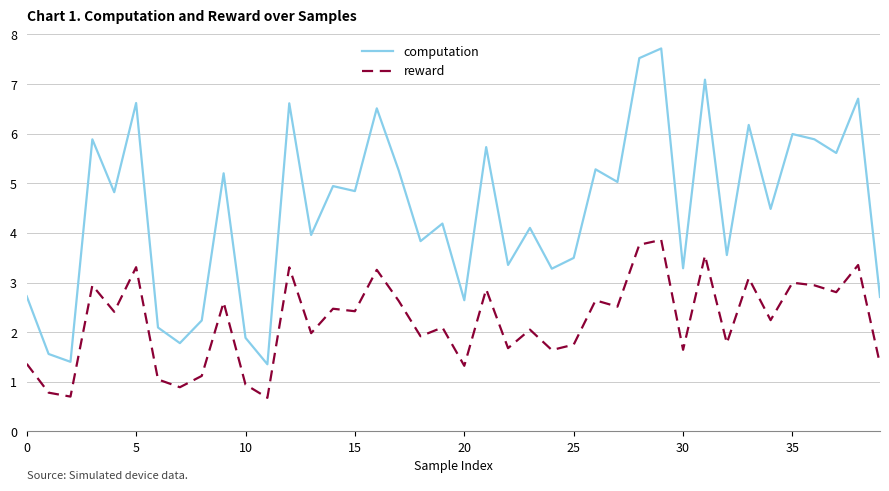

True or false: computation and reward intersect in this chart.

False